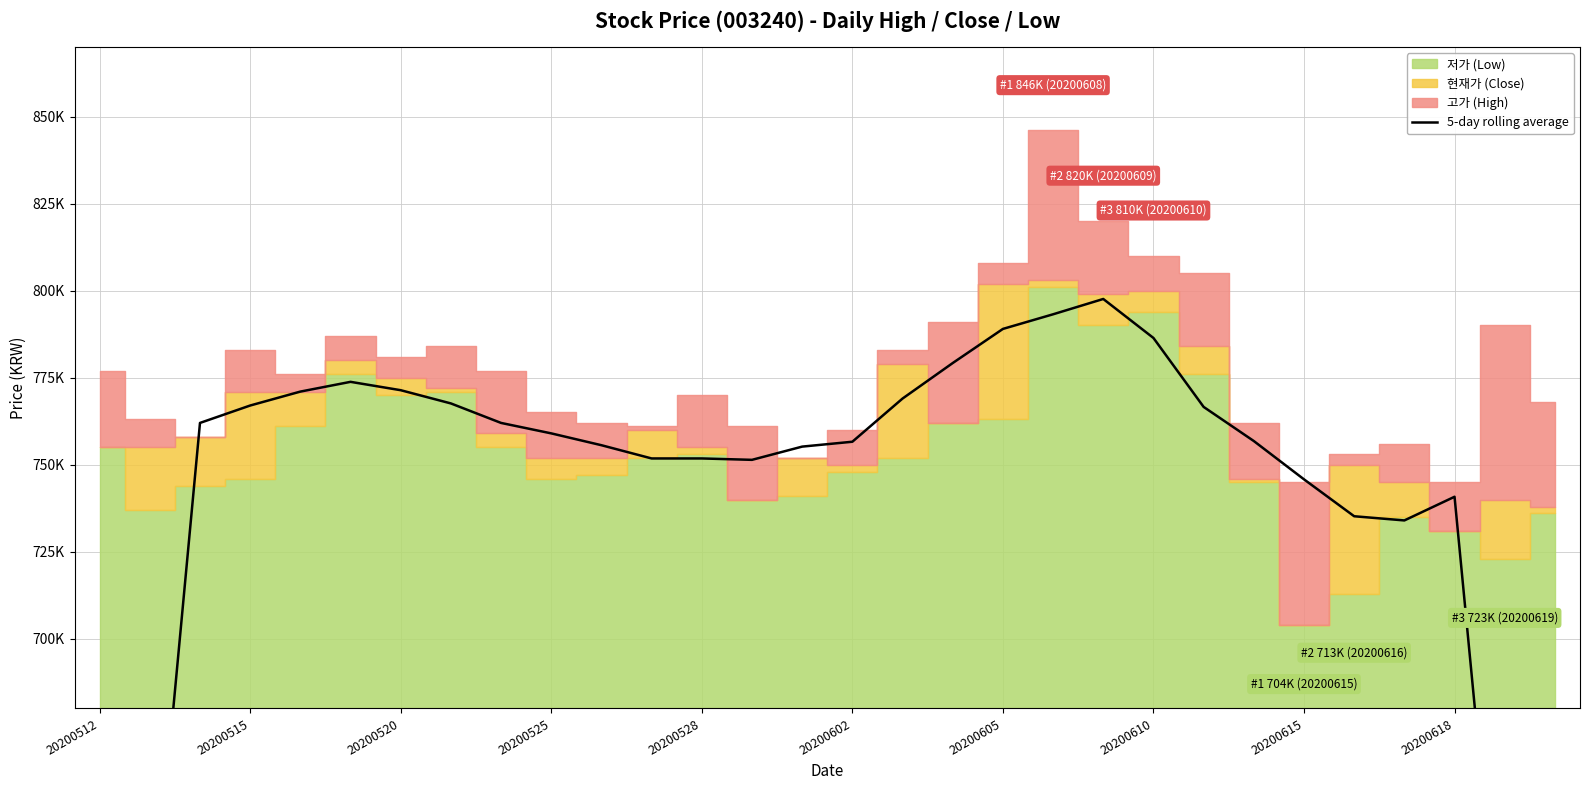

What is the difference between the maximum and minimum values?

355800